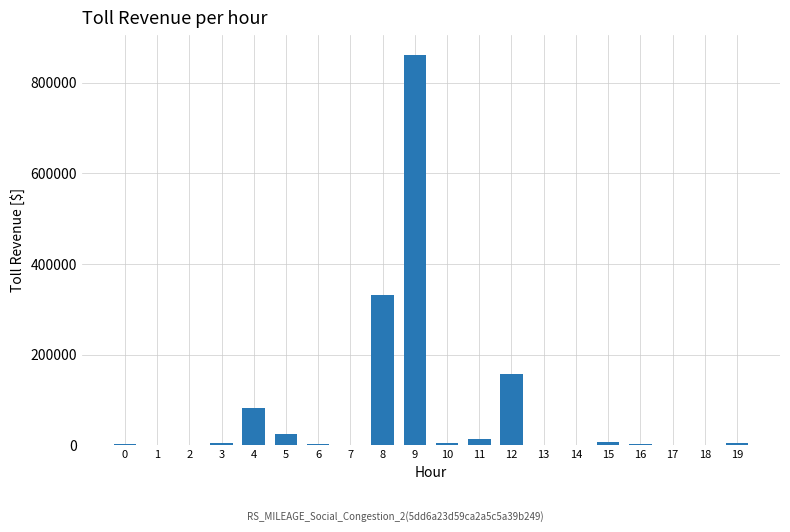

What is the sum of all values?

1509194